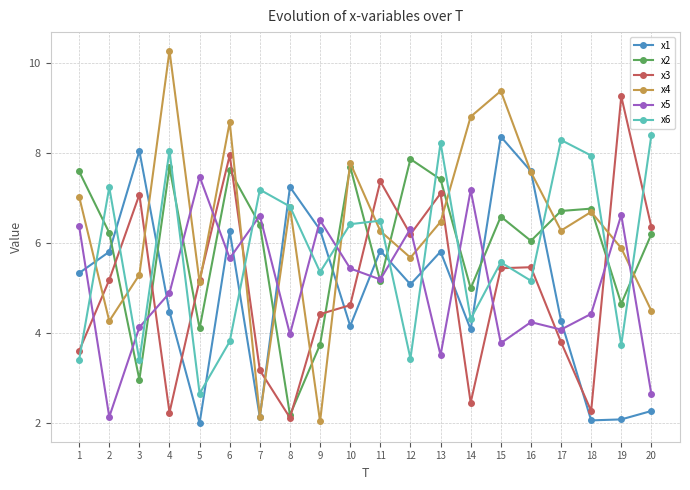

What is the value of the x3 point at the 14th from the left?

2.5